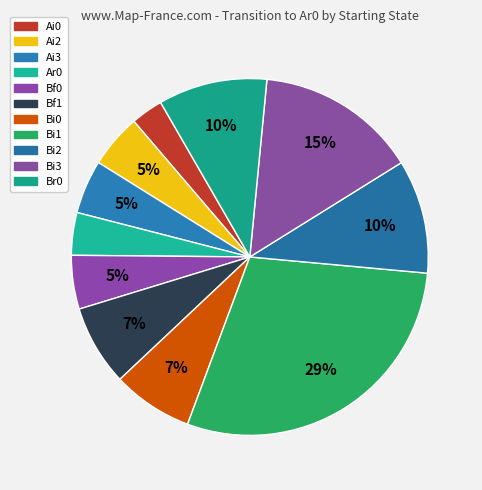

The Bi1 slice represents 41% of the pie. True or false?

False